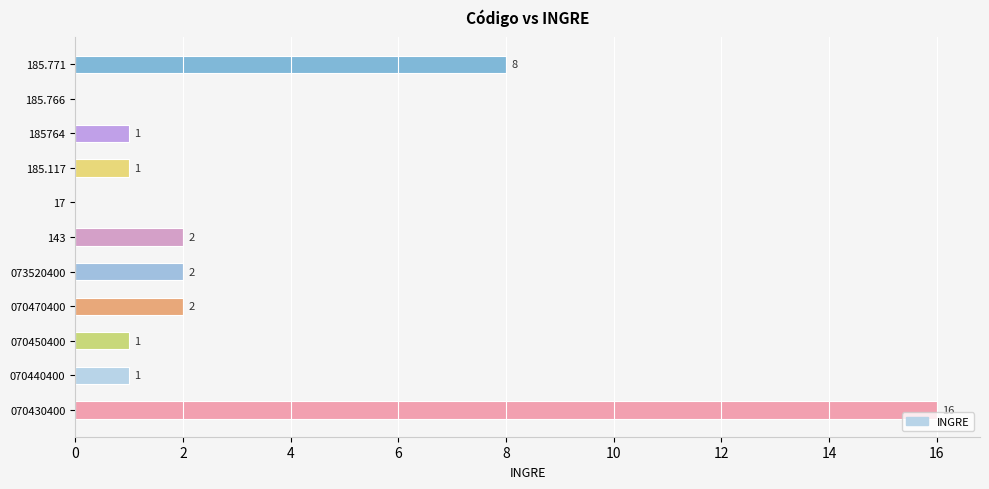

Where is the data nearest to the value 8?

185.771